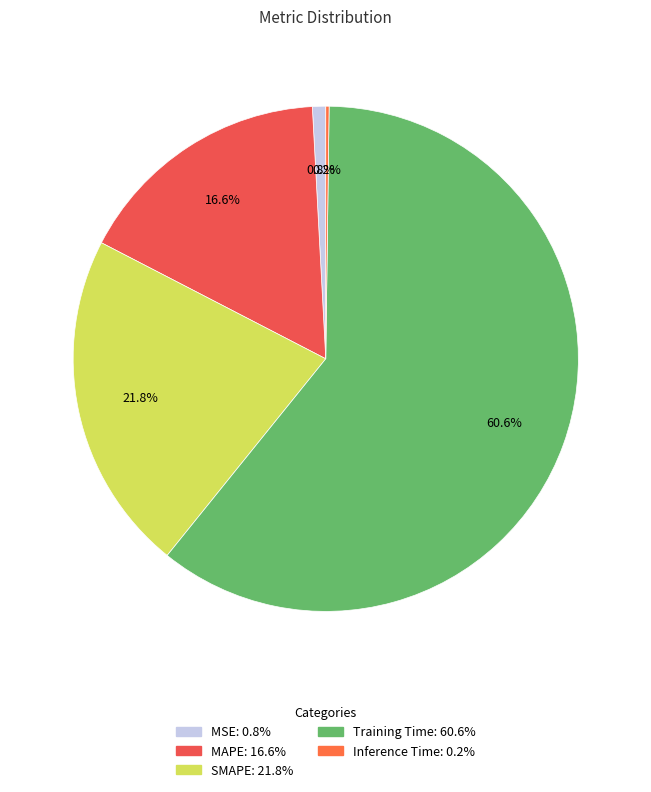

Does Training Time account for over 50% of the chart?

Yes